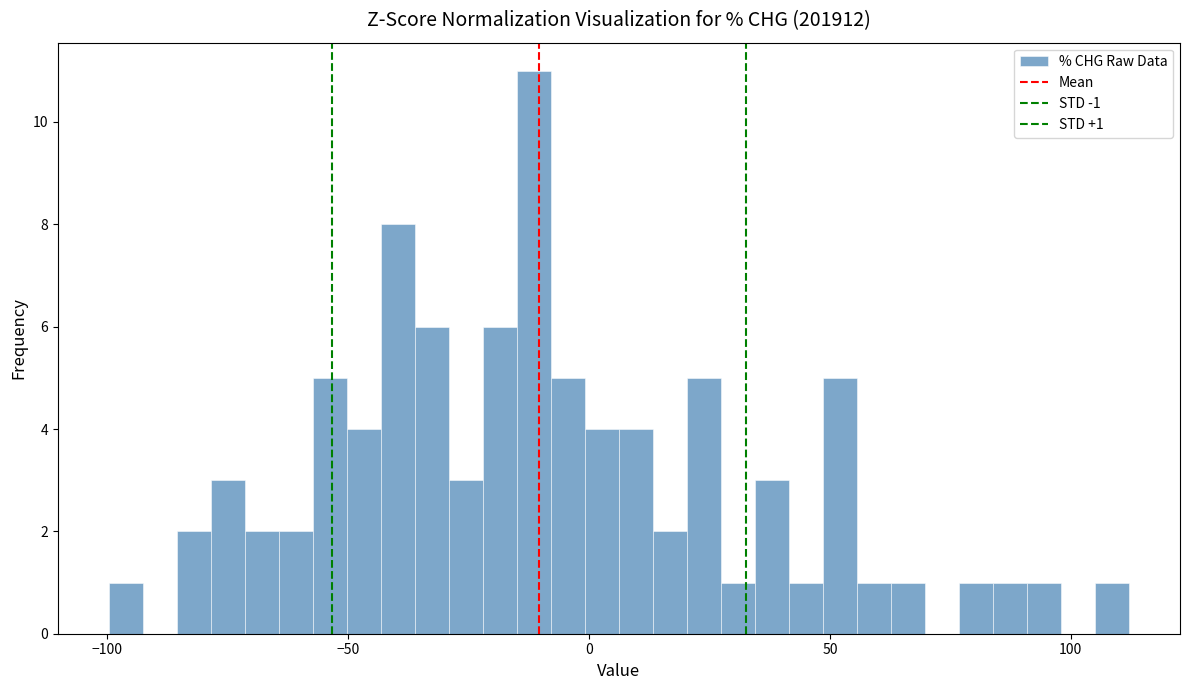

Read against the x-axis, roughly where is the centre of the tallest bar?

-10